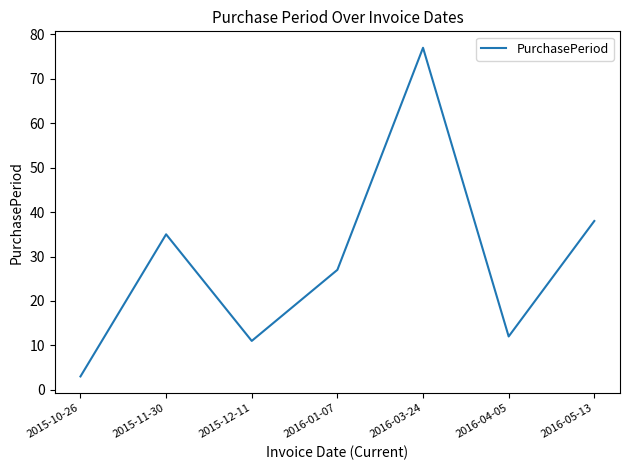

The value at 2016-01-07 is 44. True or false?

False